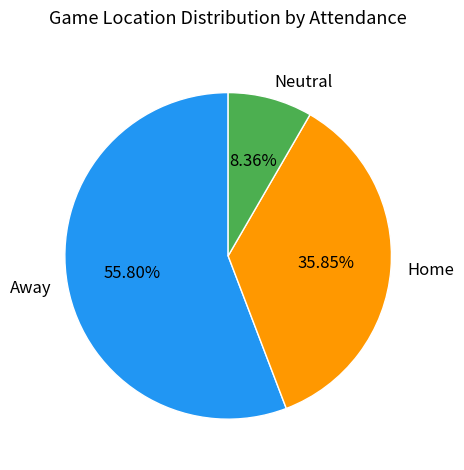

To the nearest percent, what is the difference between the largest and smallest slice percentages?

47%